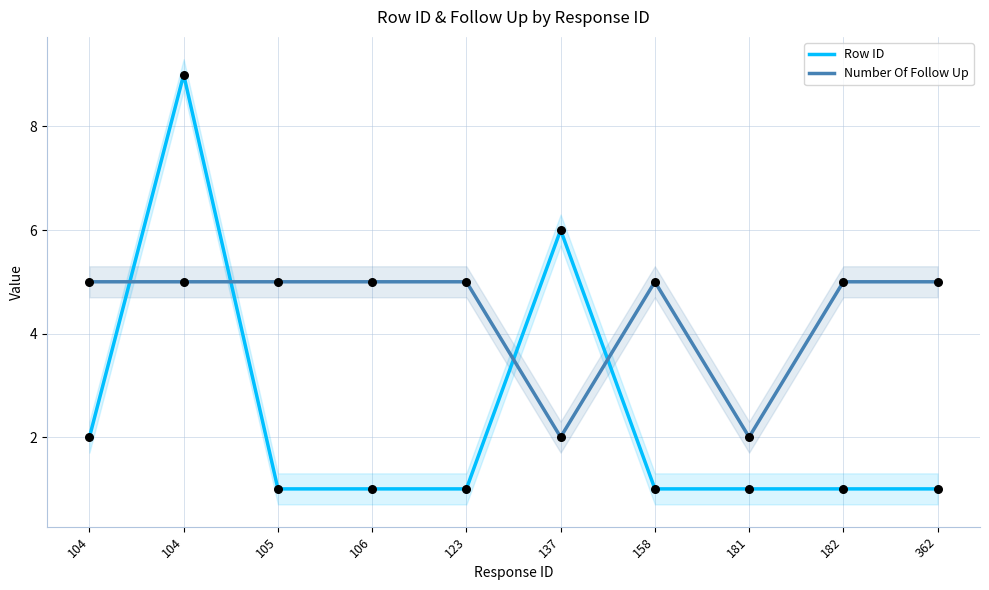

At which category is the sum across all series the highest?

104